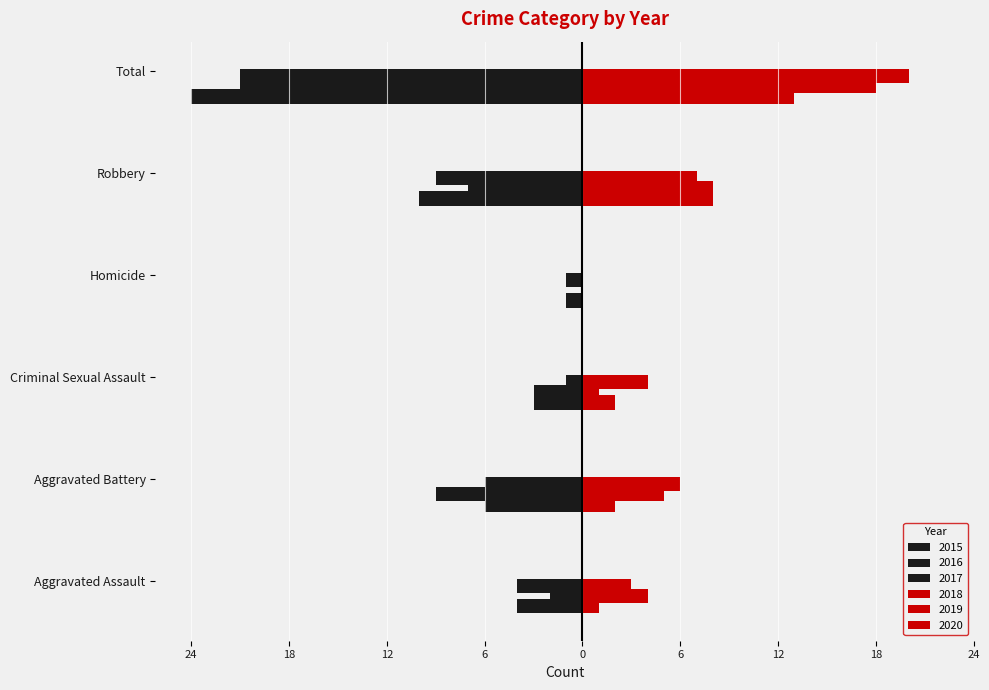

What is the value of the 2015 bar at the 4th from the left?

-1